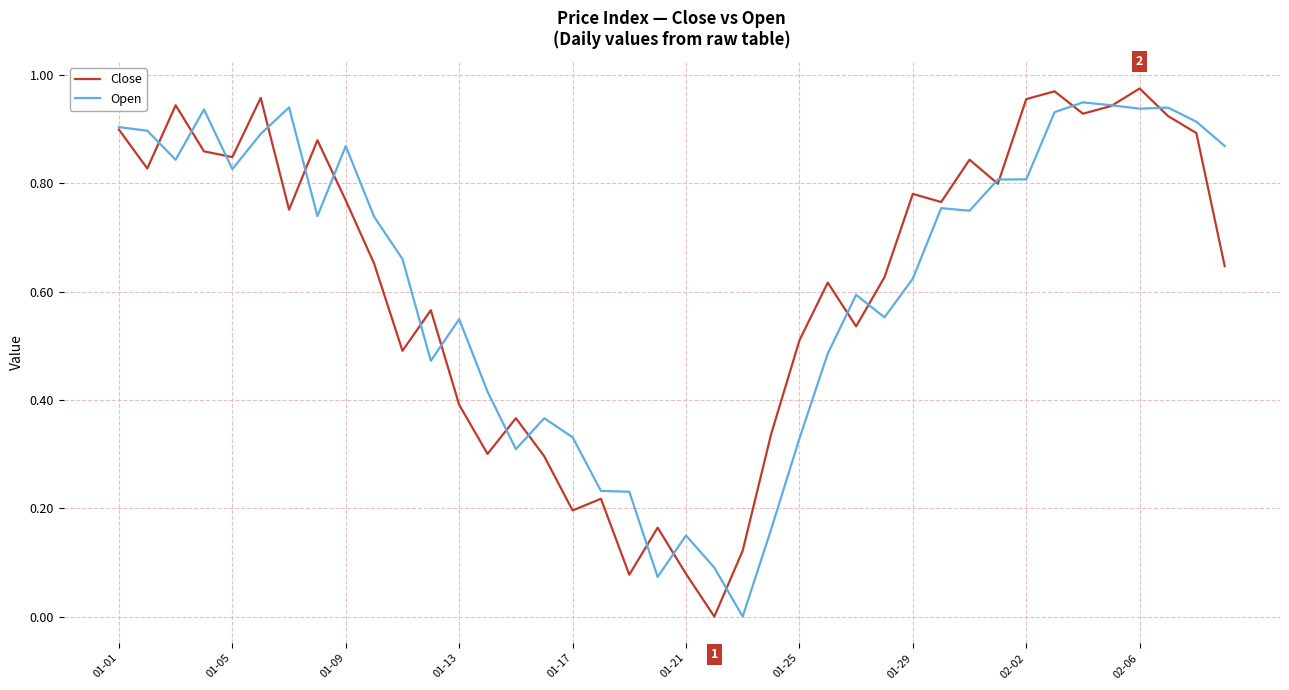

Reading right to left, what are all the values shown in this chart?

Close: 0.6	0.9	0.9	1.0	0.9	0.9	1.0	1.0	0.8	0.8	0.8	0.8	0.6	0.5	0.6	0.5	0.3	0.1	0.0	0.1	0.2	0.1	0.2	0.2	0.3	0.4	0.3	0.4	0.6	0.5	0.7	0.8	0.9	0.8	1.0	0.8	0.9	0.9	0.8	0.9
Open: 0.9	0.9	0.9	0.9	0.9	0.9	0.9	0.8	0.8	0.7	0.8	0.6	0.6	0.6	0.5	0.3	0.2	0.0	0.1	0.1	0.1	0.2	0.2	0.3	0.4	0.3	0.4	0.5	0.5	0.7	0.7	0.9	0.7	0.9	0.9	0.8	0.9	0.8	0.9	0.9